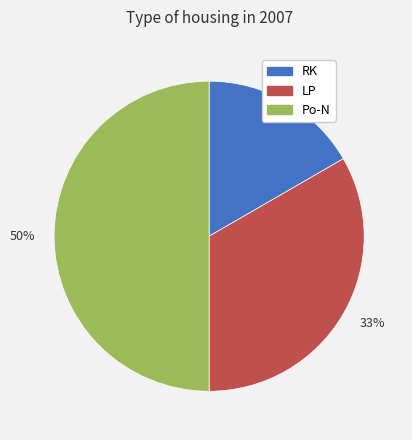

To the nearest percent, what is the average slice percentage?

33%